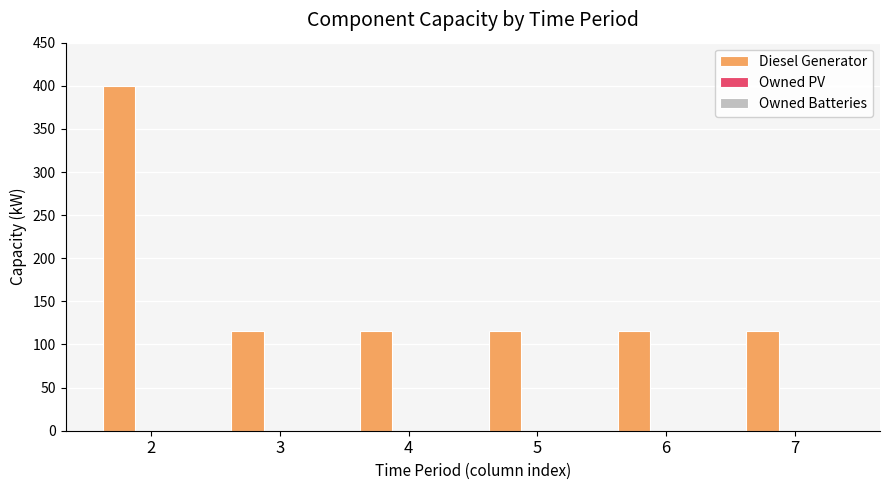

Does the chart contain any negative values?

No